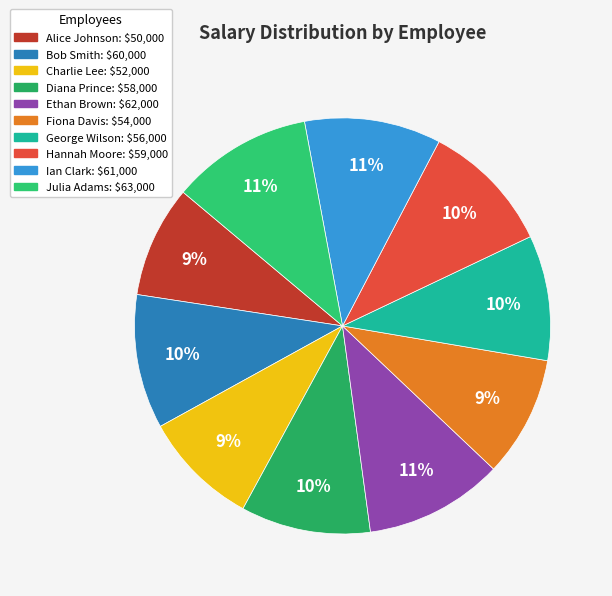

Is it true that Ian Clark is 1% of the pie?

False